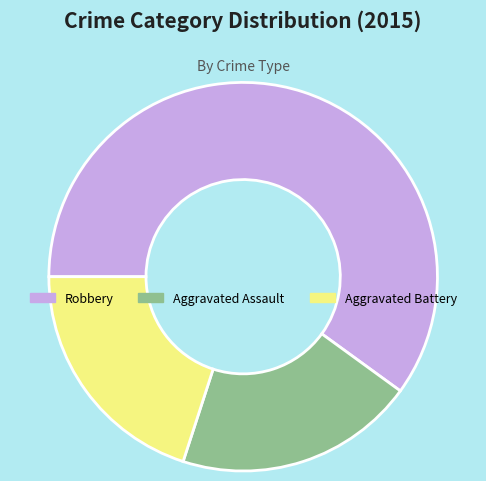

How many slices are in this pie chart?

3